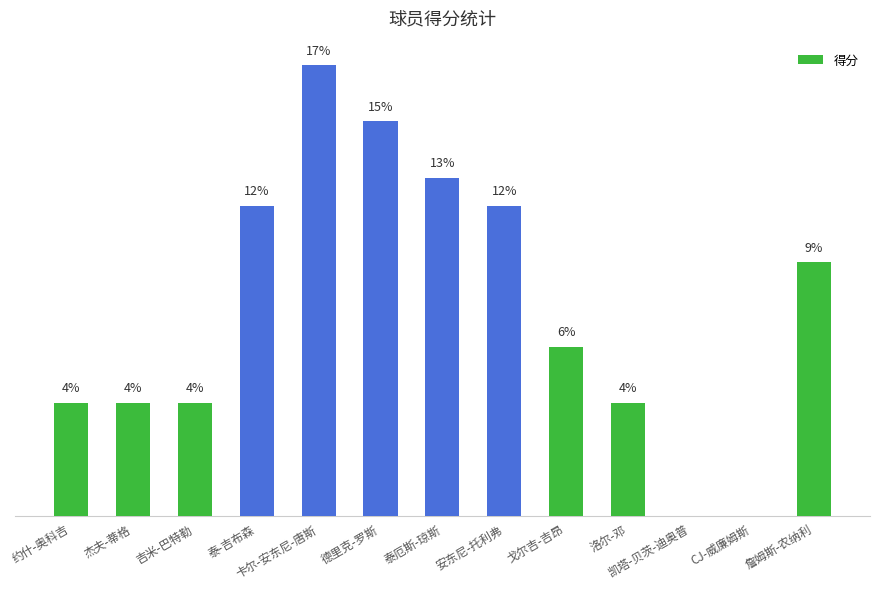

At which category does the chart reach its peak across all series?

卡尔-安东尼-唐斯